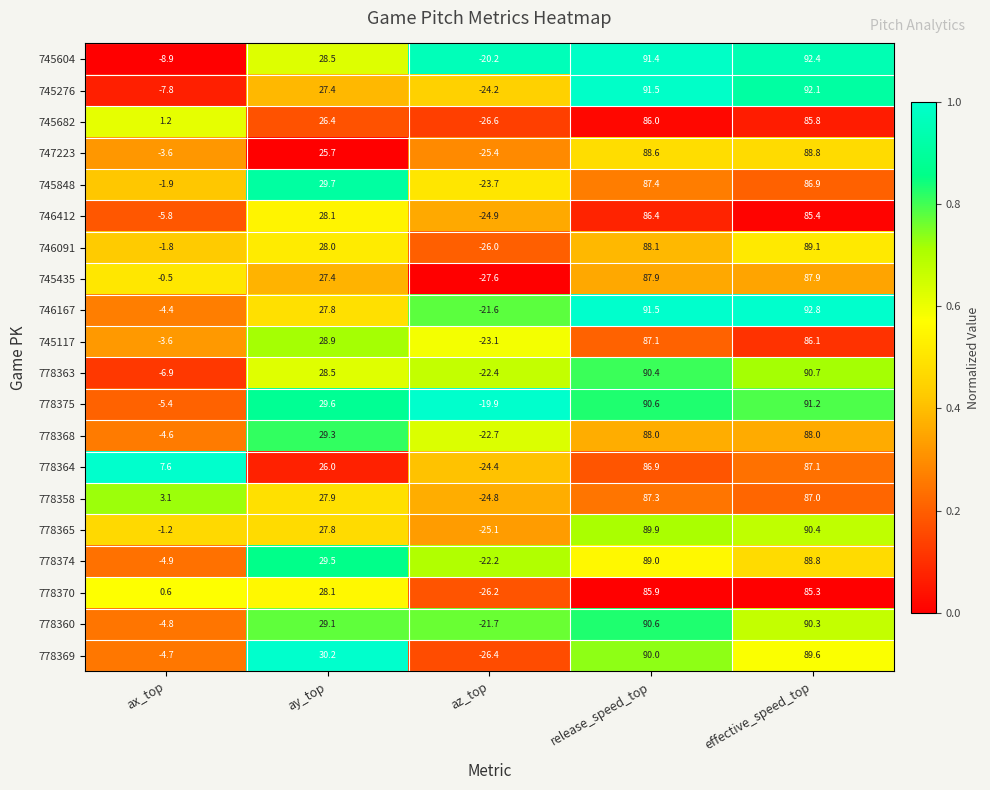

At which label is 745848 closest to 31?

ay_top